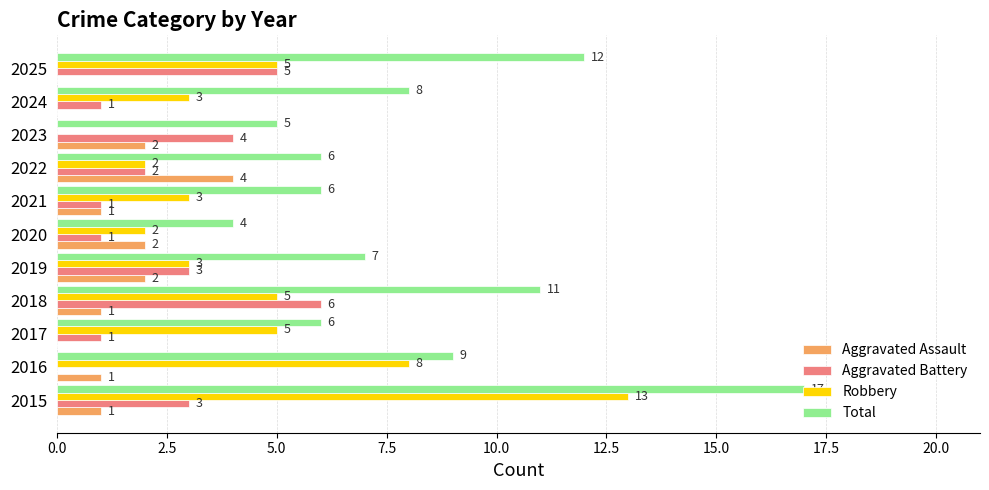

What is the approximate value of Total at 2016, to the nearest 5?

10